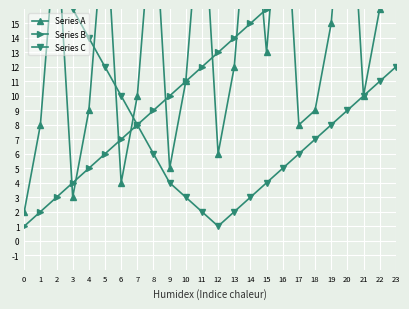

True or false: Series B has more than 1 interior local peaks.

False